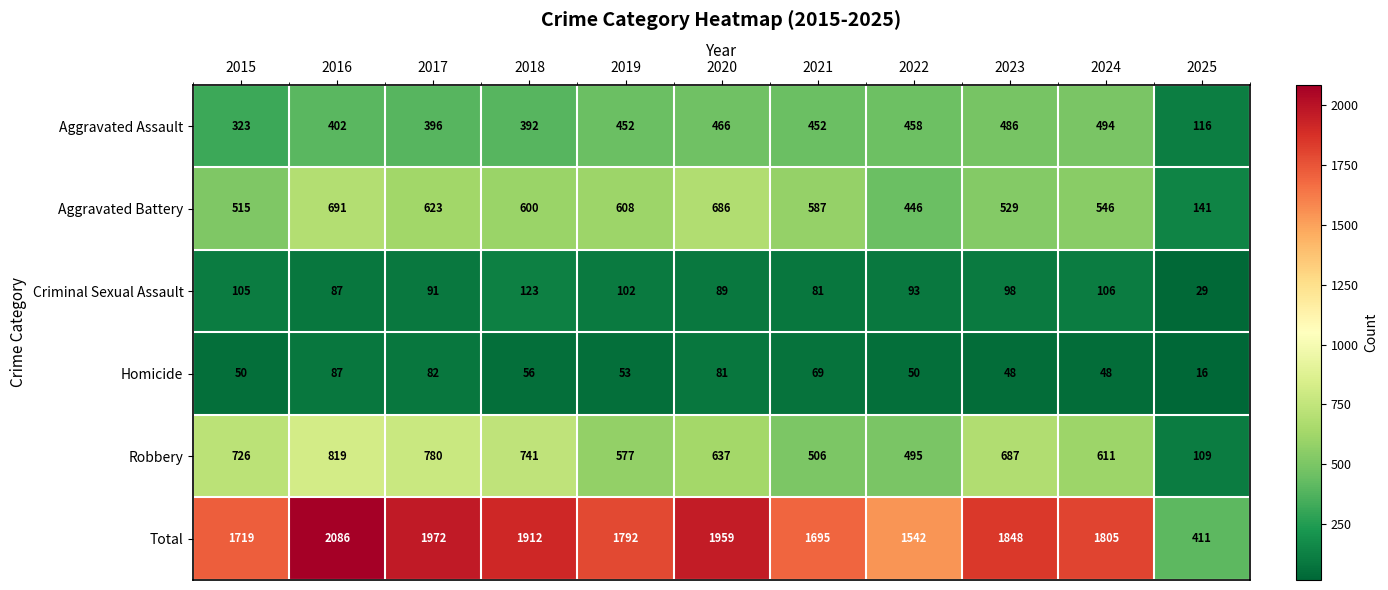

Between 2018 and 2021, which series saw the biggest shift?

Robbery